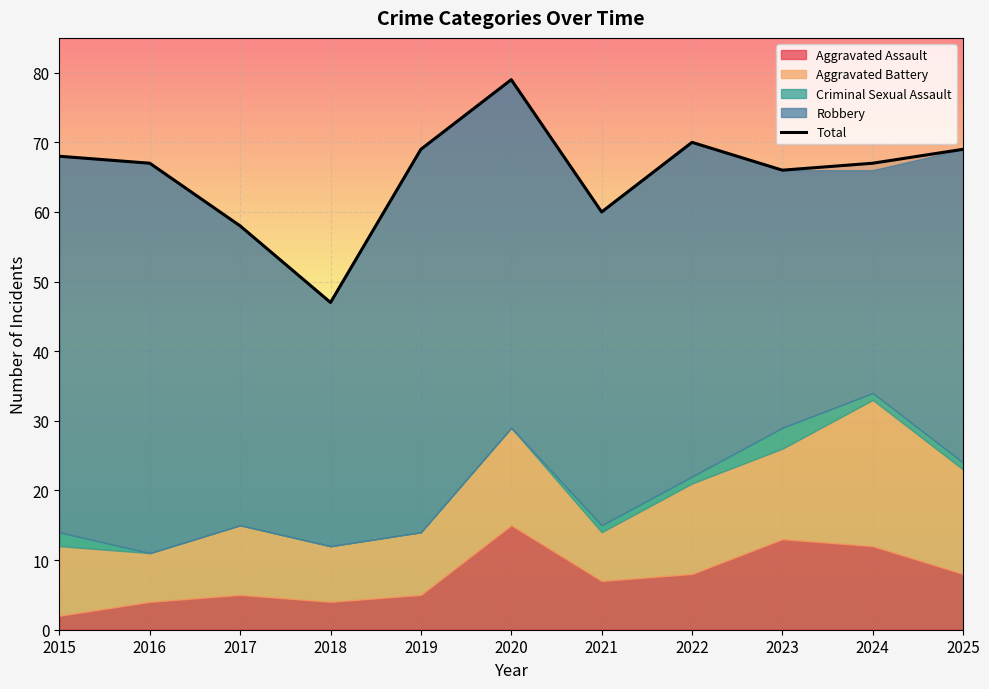

What is the smallest value displayed?

47